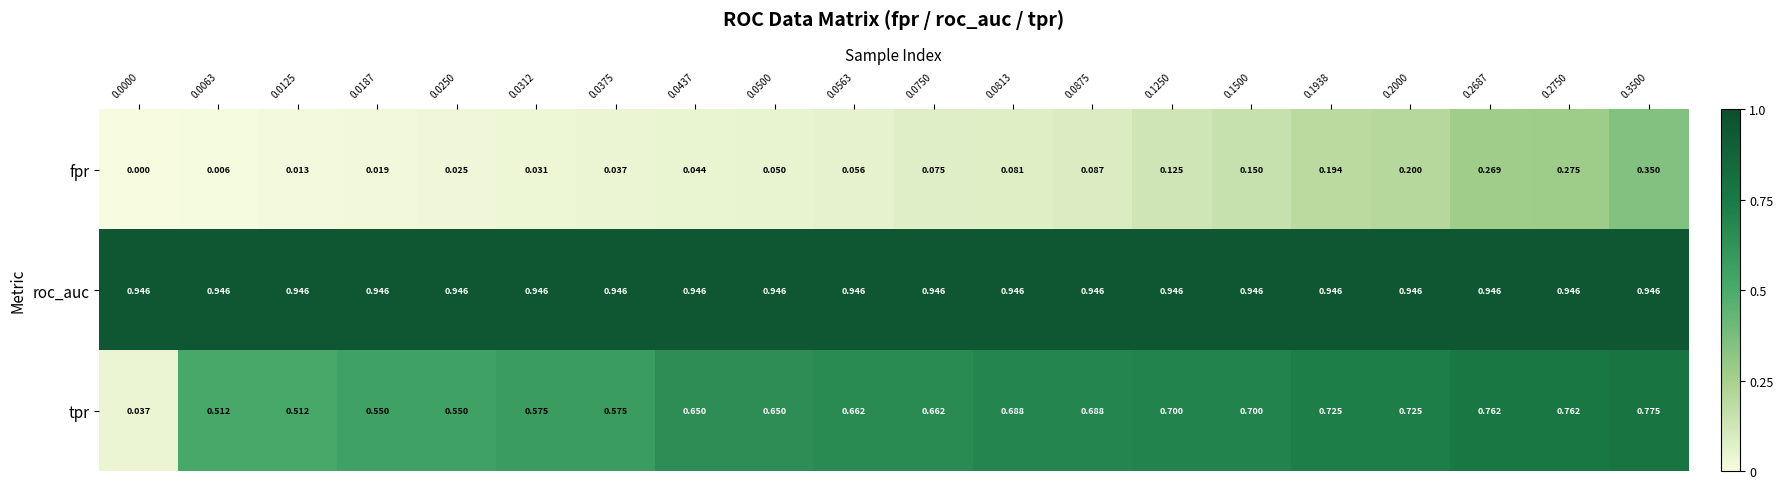

Which series has the widest spread of values?

tpr